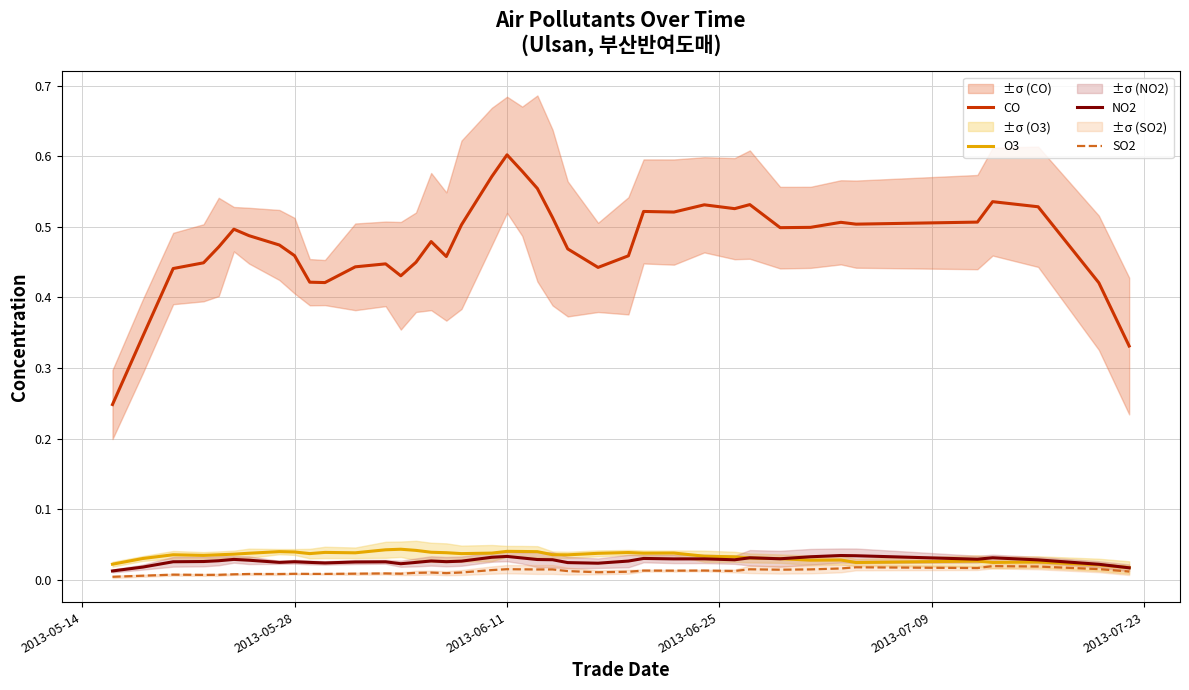

True or false: CO and NO2 intersect in this chart.

False